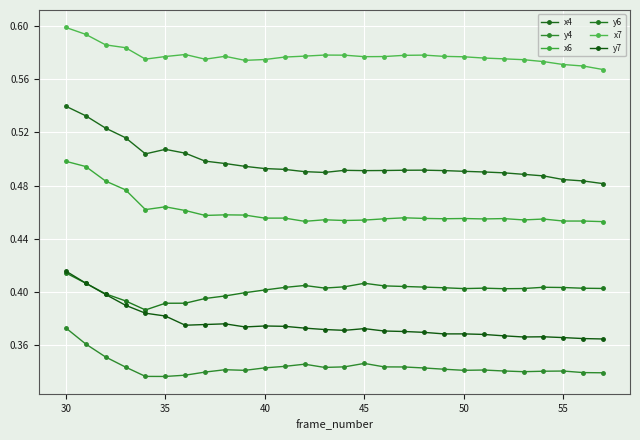

Which series has the largest total across all categories?

x7